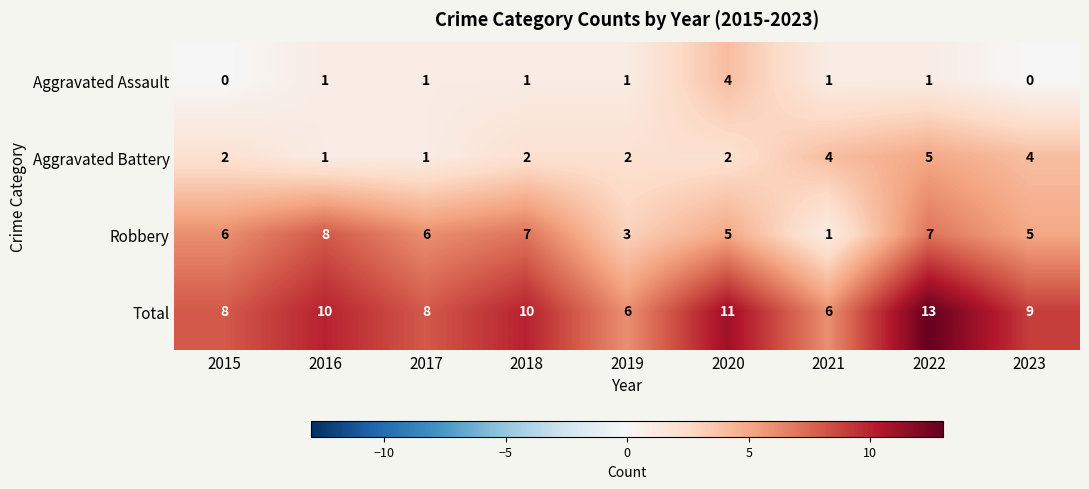

Is it true that Aggravated Battery equals 4 at 2023?

True